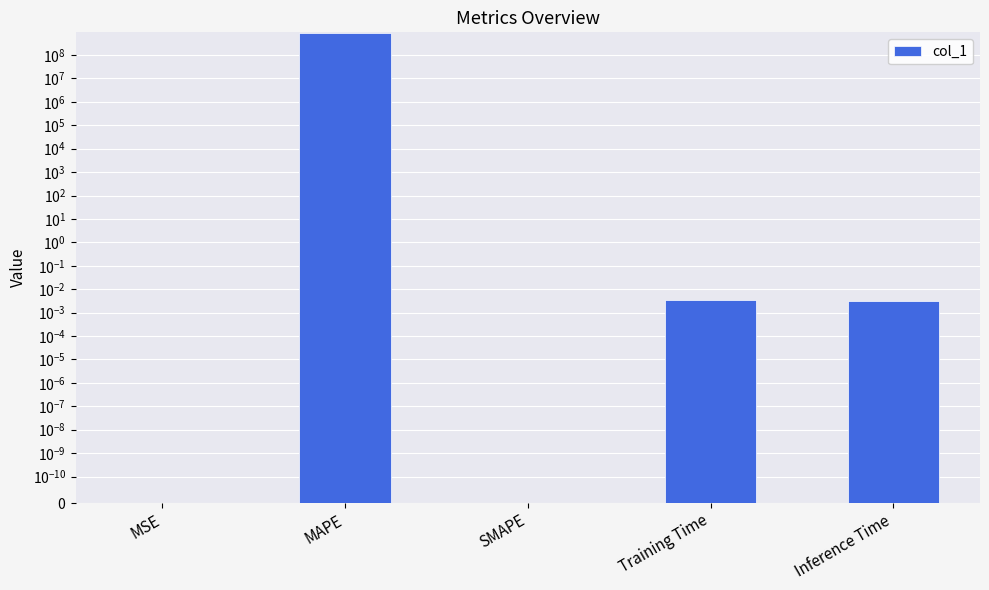

True or false: the data shows 0.0 at Inference Time.

True